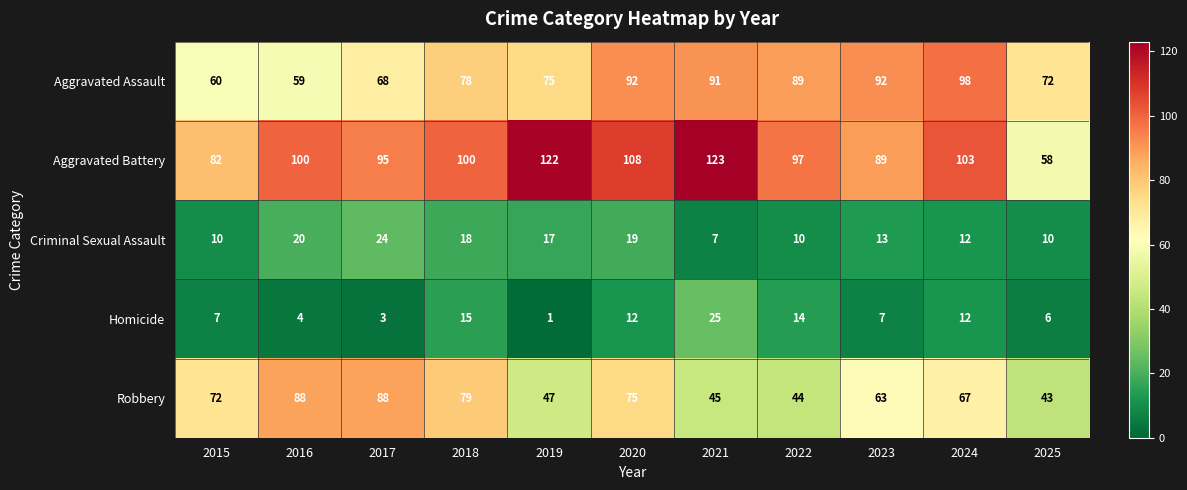

At which category is the sum across all series the highest?

2020